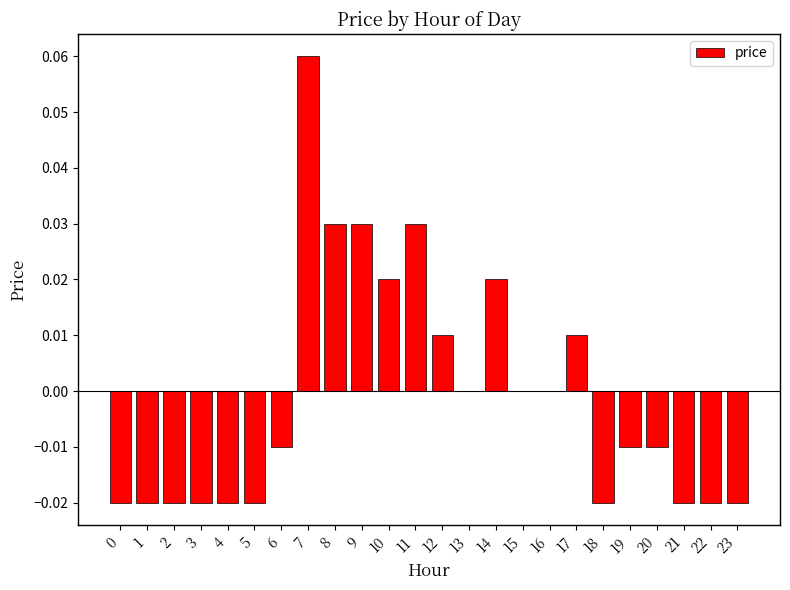

Are the bars grouped side by side (vs. stacked)?

No